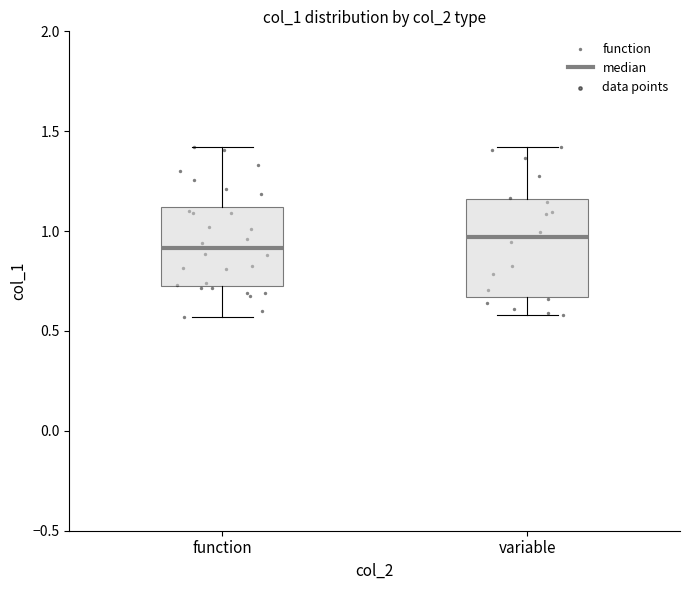

Reading left to right, read every box against the y-axis: the position of its median line, the range the box covers, and the ends of its whiskers. The values are not printed on the chart, so give them approximately, as read against the axis.

function: median 0.90, box 0.75 to 1.10, whiskers 0.55 to 1.40
variable: median 0.95, box 0.65 to 1.15, whiskers 0.60 to 1.40